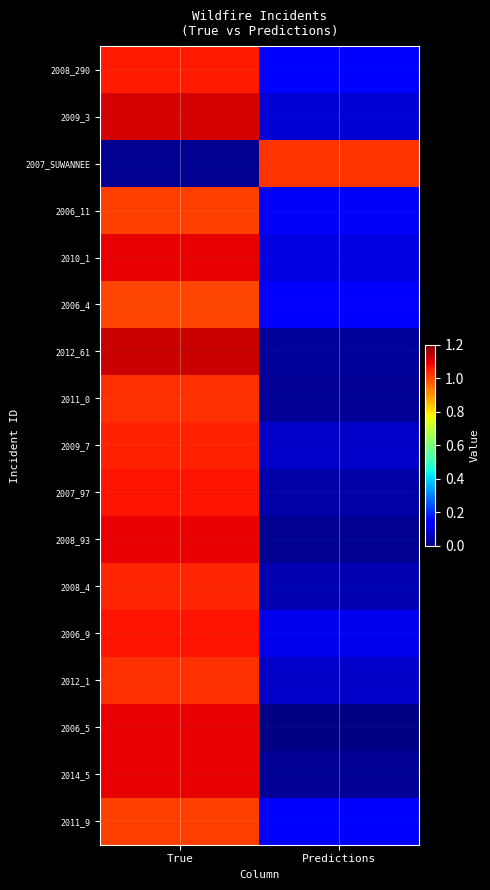

What is the difference between the highest and lowest values at True?

1.1